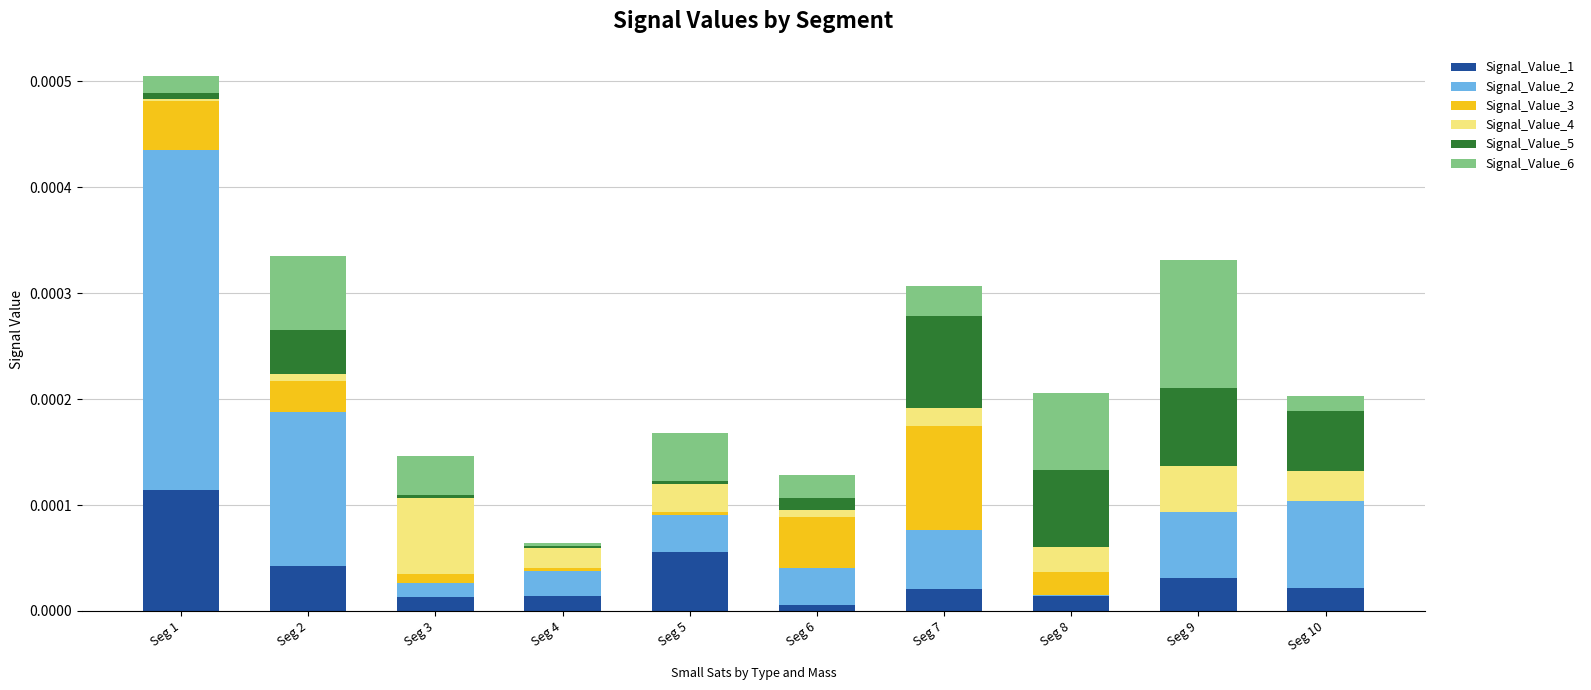

Are the bars horizontal?

No